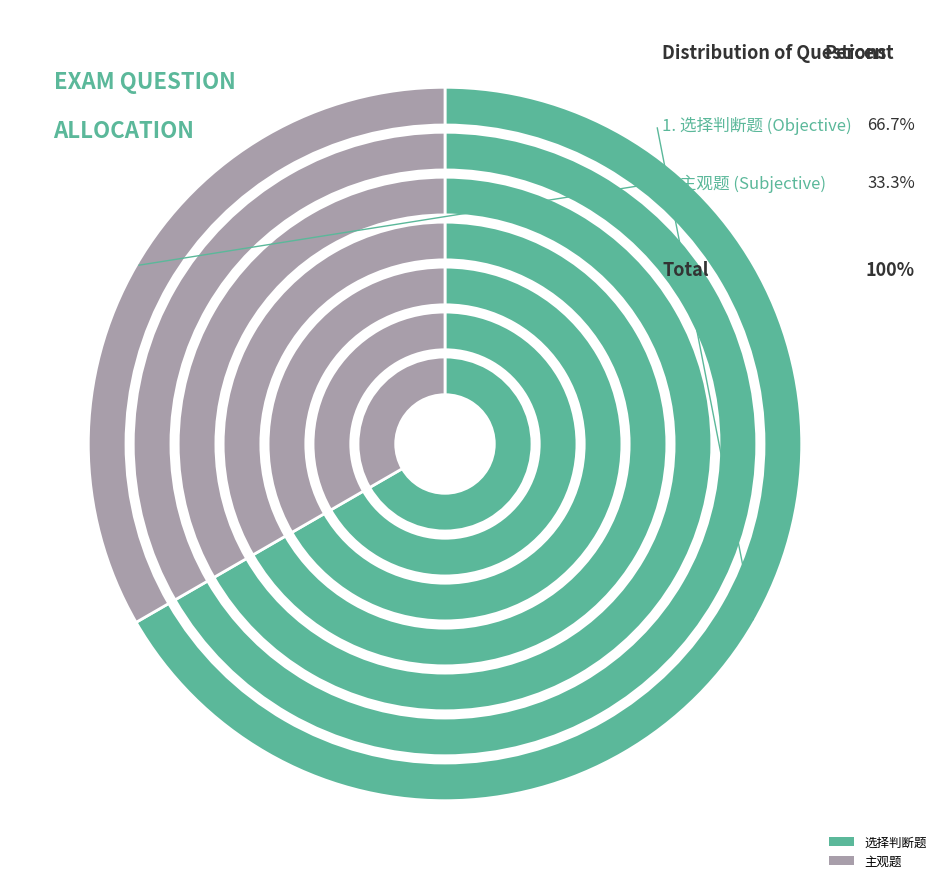

Is the sum of 选择判断题 and 主观题 greater than half?

Yes